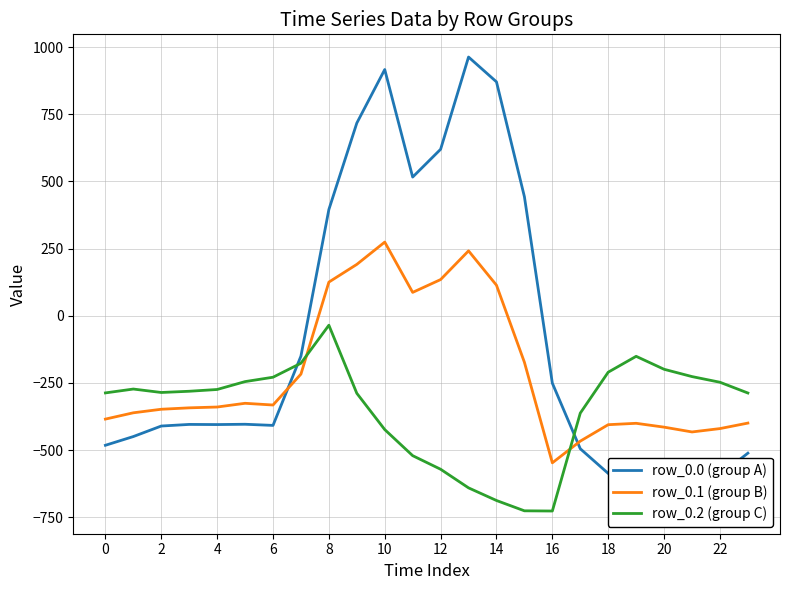

What is the label of the 14th point from the left?

13